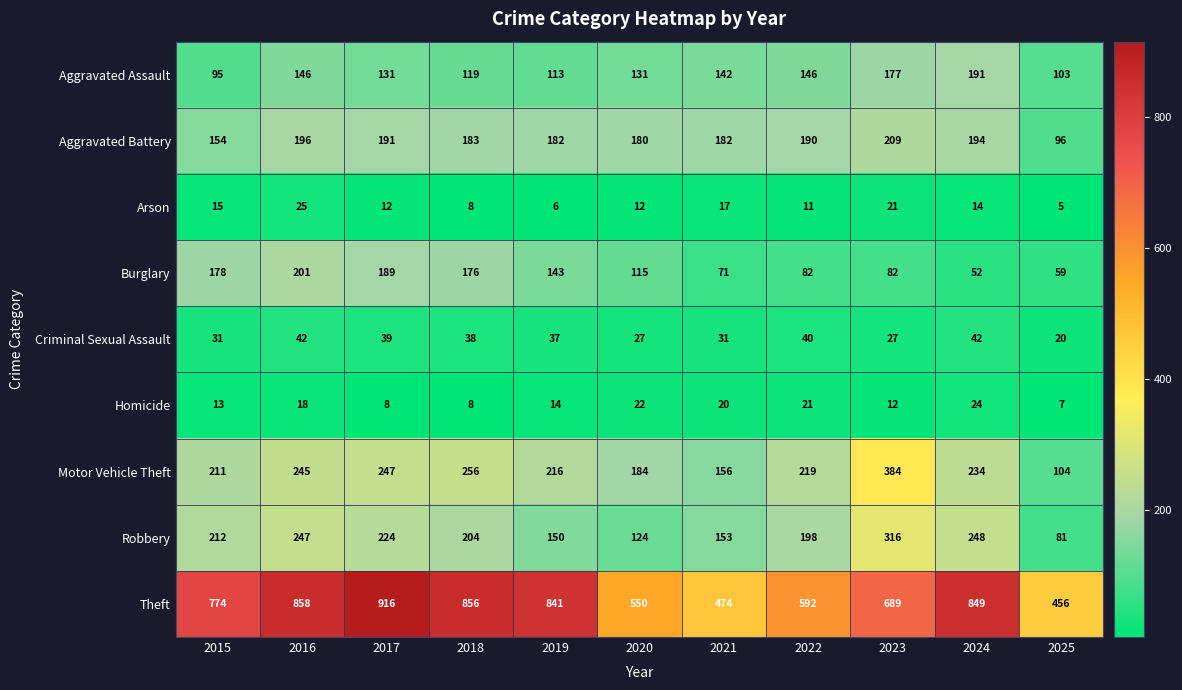

What is the approximate value of Homicide at 2023, to the nearest 5?

10